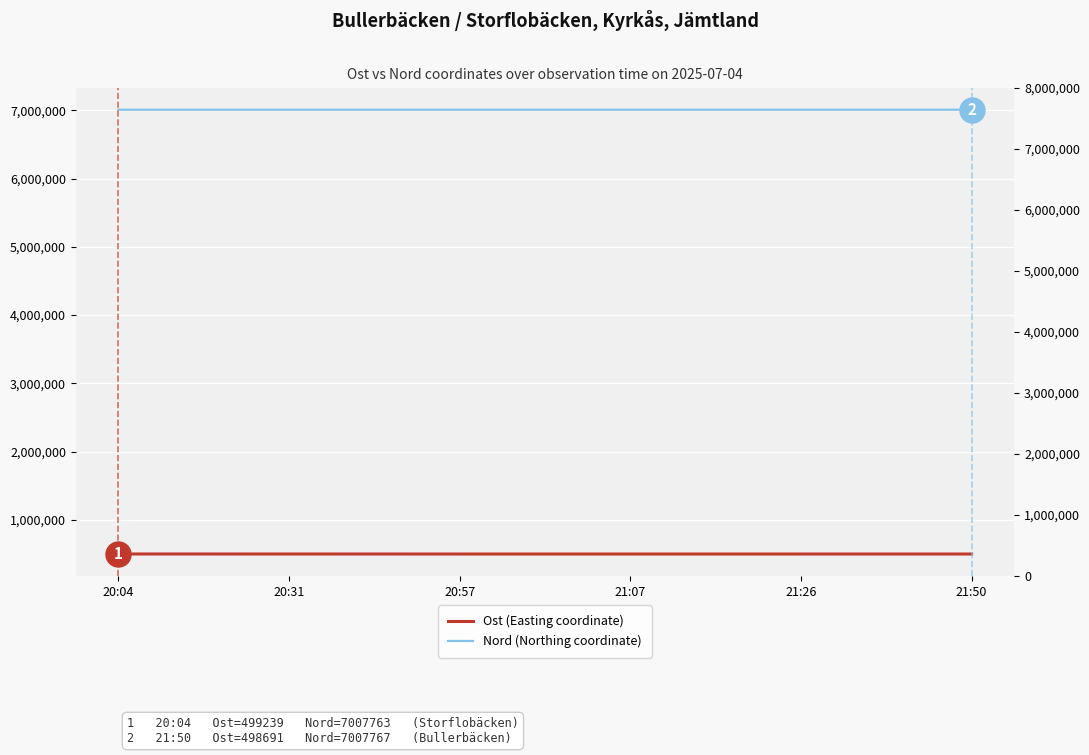

Which has a higher value, 21:50 or 21:07?

21:50